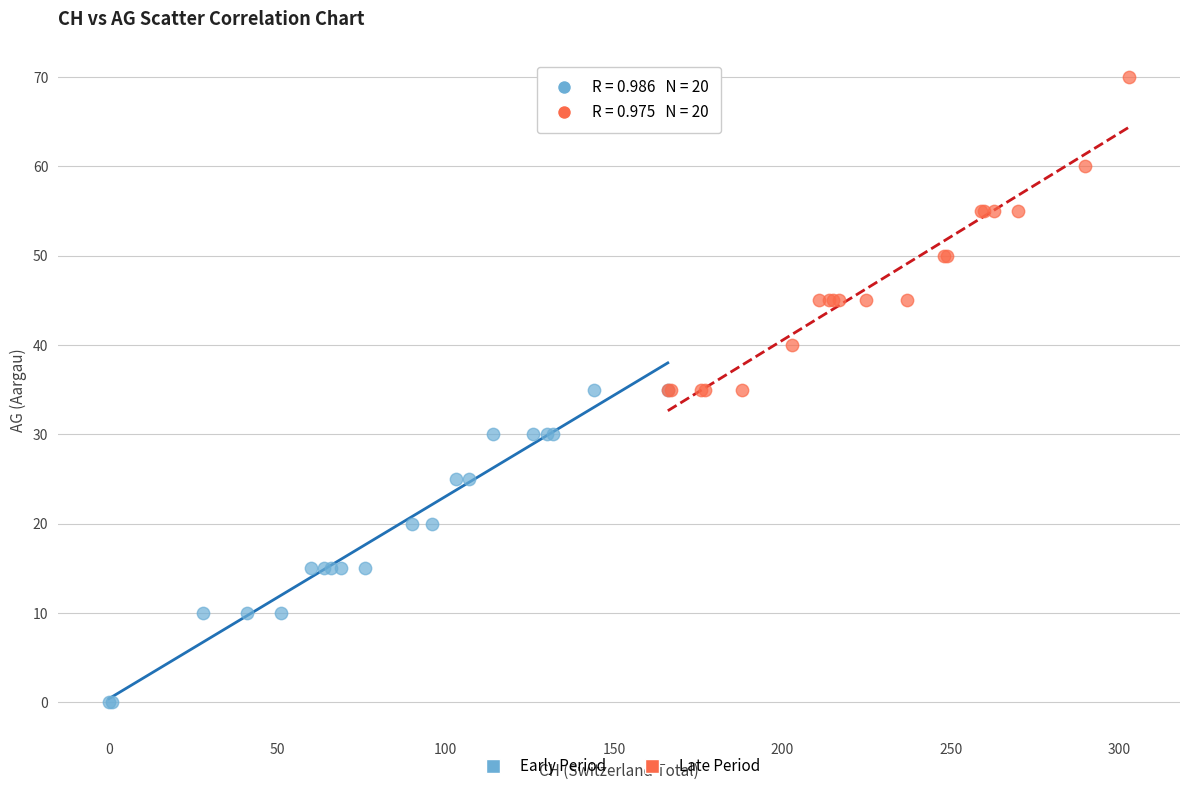

Which series reaches the minimum Y coordinate?

Early Period